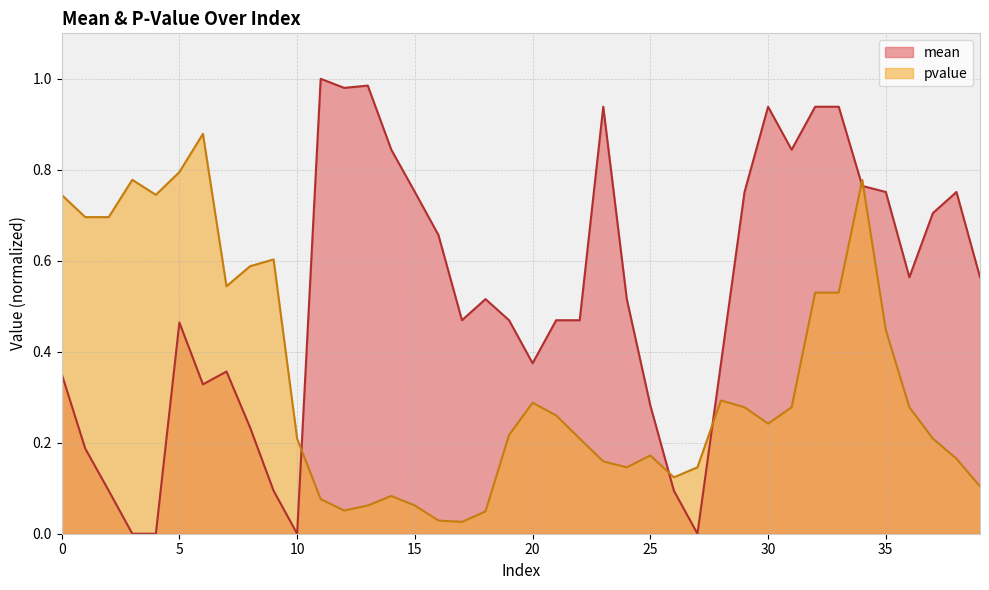

Which series has the widest spread of values?

mean